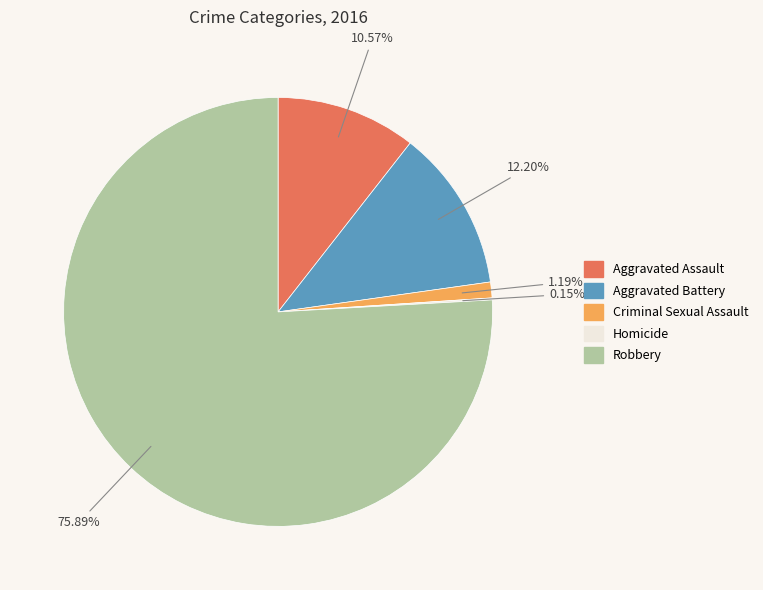

What is the majority slice?

Robbery